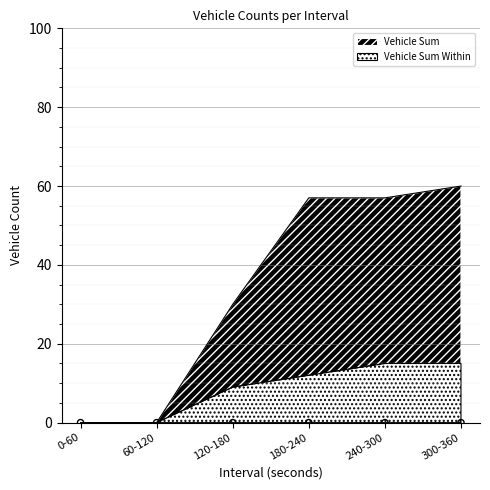

Which series has the largest Y range (max minus min)?

Vehicle Sum